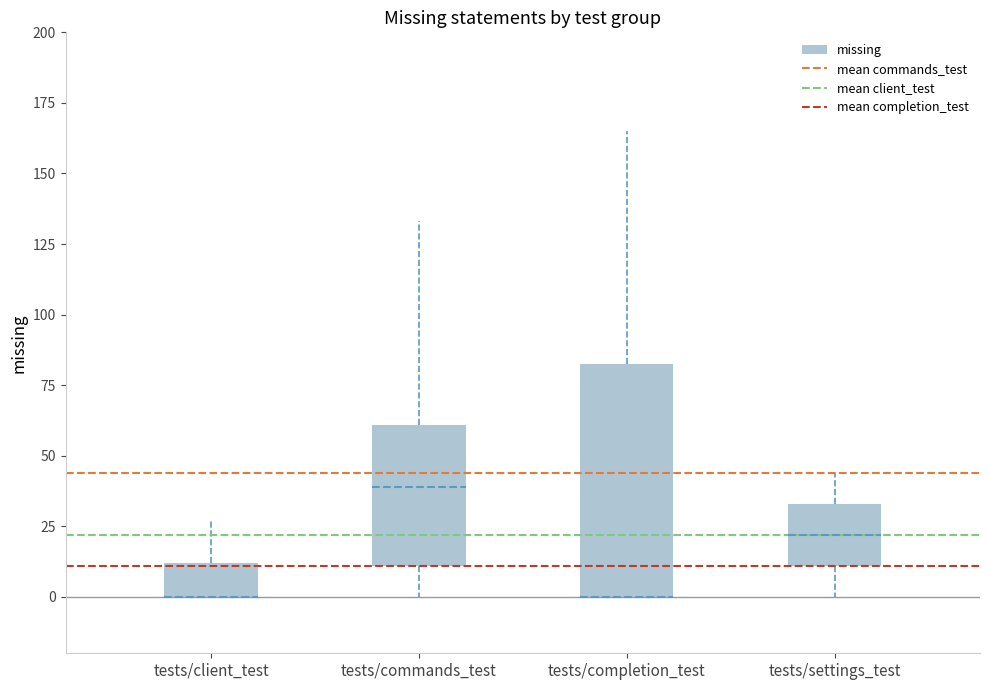

Reading left to right, transcribe this box plot: for each box, give where its median line is, the range the box spans, and where its two whiskers end, as read against the y-axis. The values are not printed on the chart, so give them approximately, as read against the axis.

tests/client_test: median 0 (drawn on the box's lower edge), box 0 to 10, whiskers 0 to 25
tests/commands_test: median 40, box 10 to 60, whiskers 0 to 135
tests/completion_test: median 0 (drawn on the box's lower edge), box 0 to 85, whiskers 0 to 165
tests/settings_test: median 20, box 10 to 35, whiskers 0 to 45